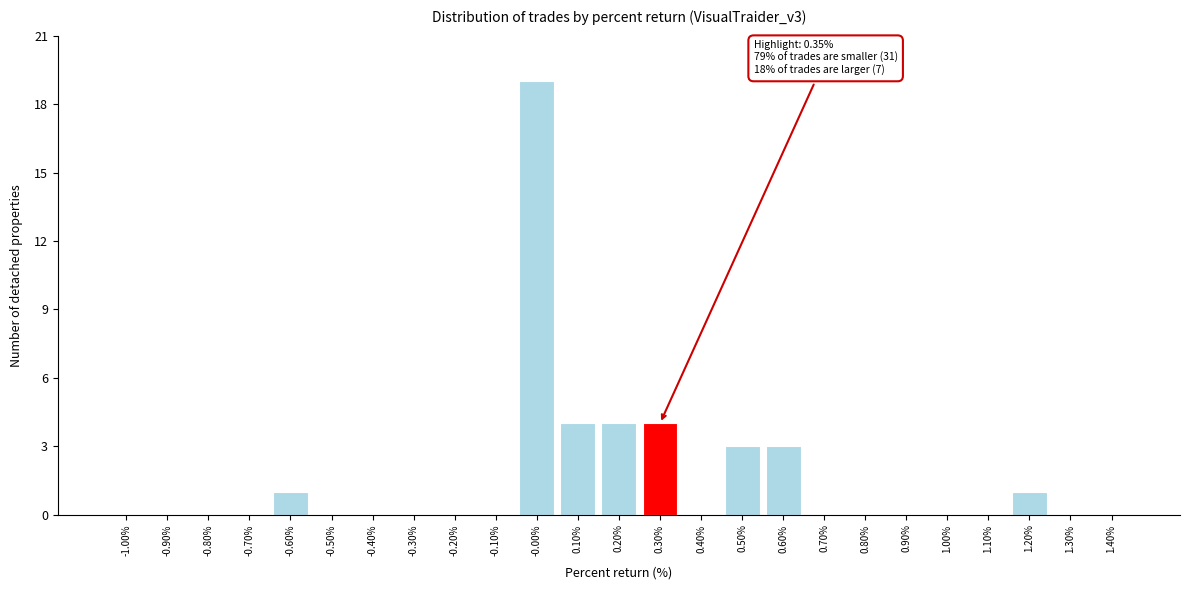

Reading right to left, list all the values displayed in this chart.

1.40%=0	1.30%=0	1.20%=1	1.10%=0	1.00%=0	0.90%=0	0.80%=0	0.70%=0	0.60%=3	0.50%=3	0.40%=0	0.30%=4	0.20%=4	0.10%=4	-0.00%=19	-0.10%=0	-0.20%=0	-0.30%=0	-0.40%=0	-0.50%=0	-0.60%=1	-0.70%=0	-0.80%=0	-0.90%=0	-1.00%=0